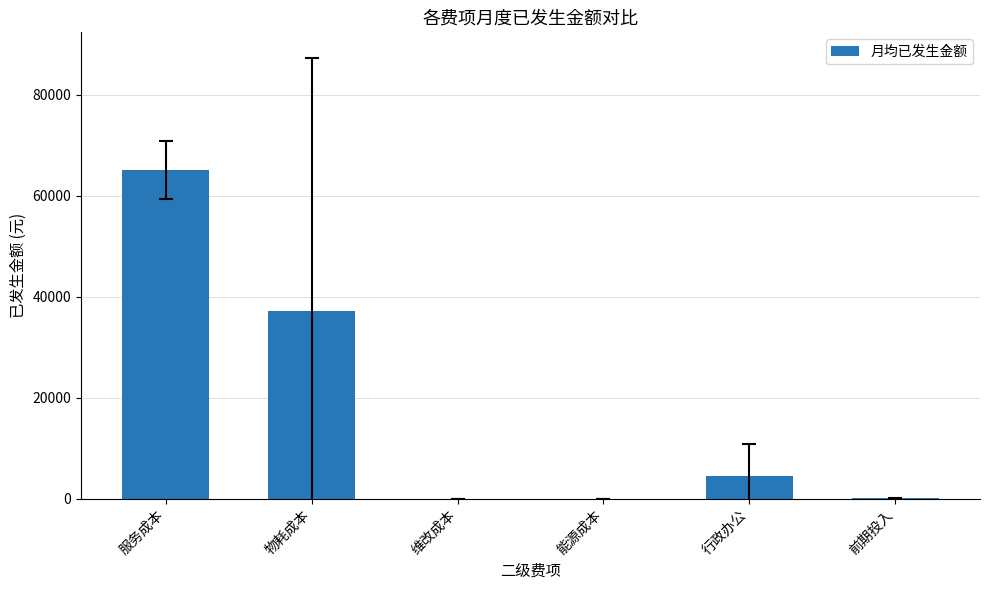

The chart shows a value of 61.4 at 前期投入. True or false?

True